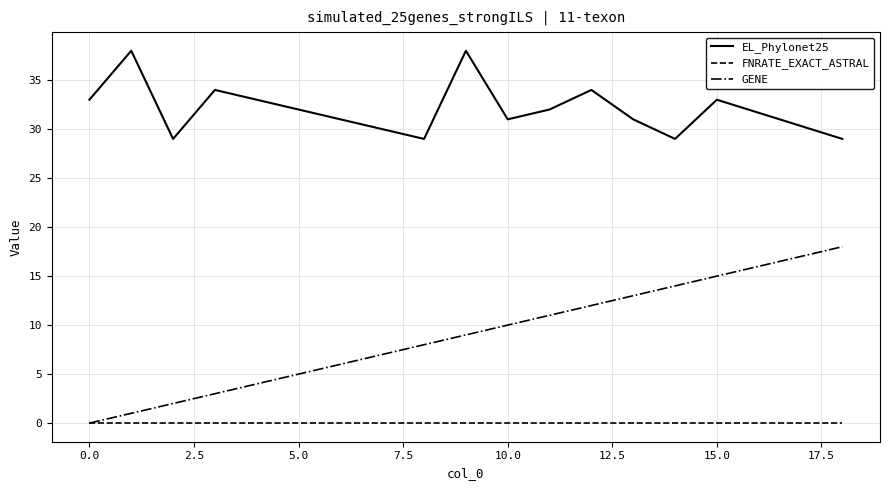

True or false: GENE has more than 2 interior local peaks.

False